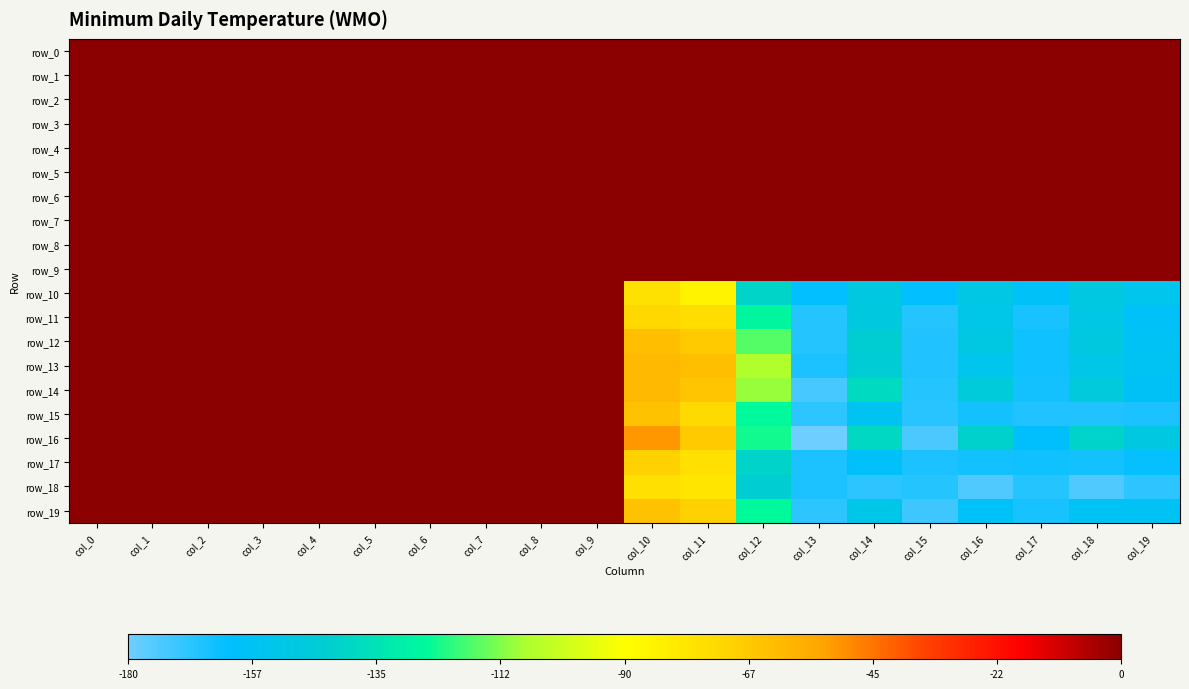

Rank the series at col_6 from highest to lowest value.

row_10, row_18, row_17, row_16, row_11, row_12, row_19, row_15, row_13, row_14, row_0, row_1, row_2, row_3, row_4, row_5, row_6, row_7, row_8, row_9